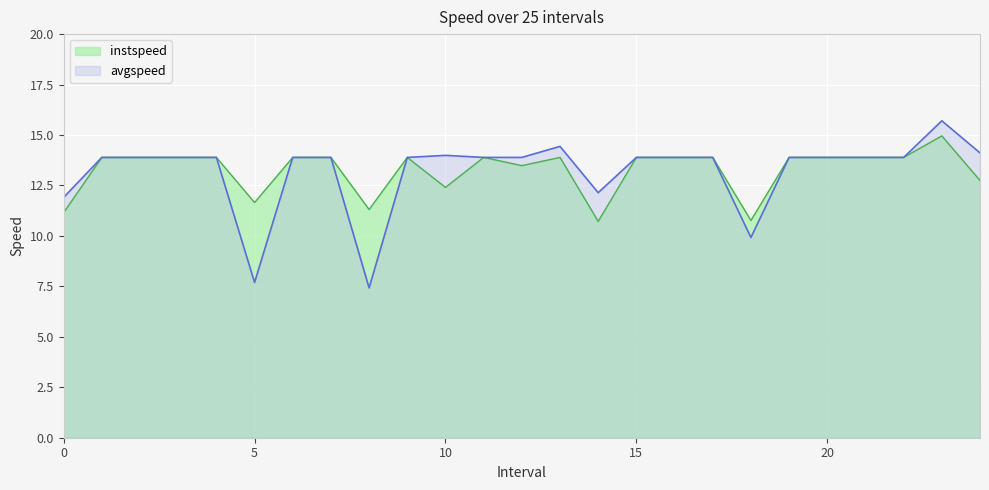

Reading left to right, transcribe all the data shown in this chart.

instspeed: 0.0=11.2	1.0=13.9	2.0=13.9	3.0=13.9	4.0=13.9	5.0=11.7	6.0=13.9	7.0=13.9	8.0=11.3	9.0=13.9	10.0=12.4	11.0=13.9	12.0=13.5	13.0=13.9	14.0=10.7	15.0=13.9	16.0=13.9	17.0=13.9	18.0=10.8	19.0=13.9	20.0=13.9	21.0=13.9	22.0=13.9	23.0=15.0	24.0=12.7
avgspeed: 0.0=11.9	1.0=13.9	2.0=13.9	3.0=13.9	4.0=13.9	5.0=7.7	6.0=13.9	7.0=13.9	8.0=7.4	9.0=13.9	10.0=14.0	11.0=13.9	12.0=13.9	13.0=14.4	14.0=12.1	15.0=13.9	16.0=13.9	17.0=13.9	18.0=9.9	19.0=13.9	20.0=13.9	21.0=13.9	22.0=13.9	23.0=15.7	24.0=14.1